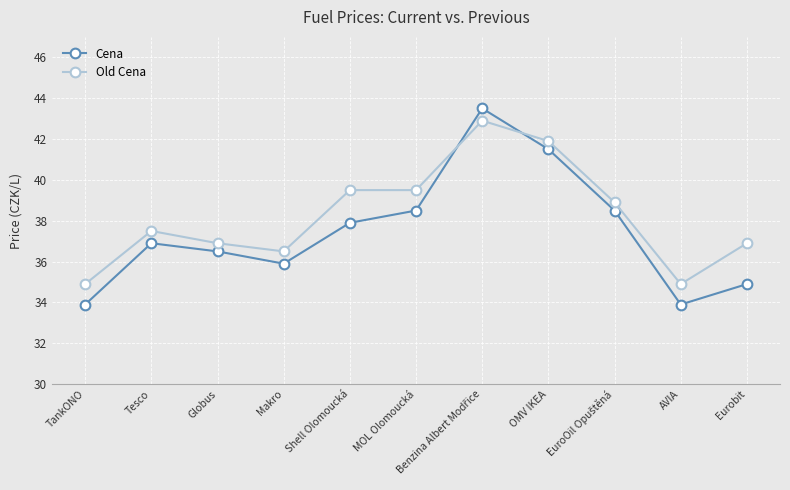

What are all the series names shown in the legend?

Cena, Old Cena